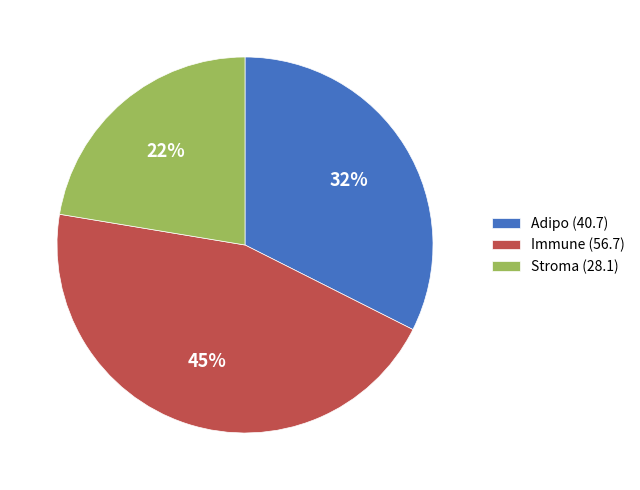

Does Adipo account for over 50% of the chart?

No